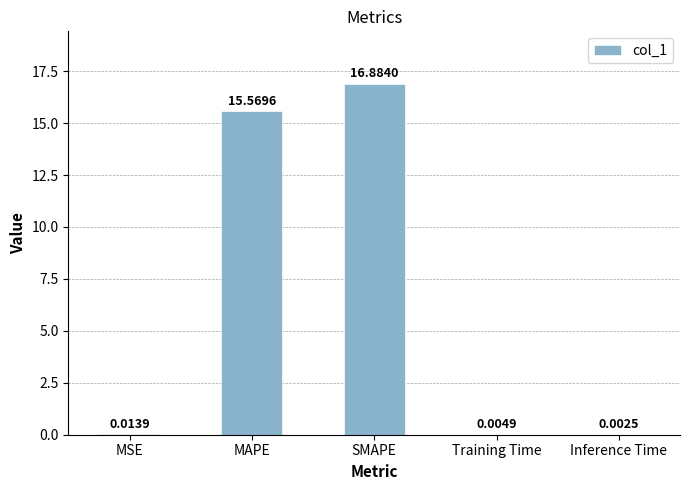

What is the maximum value shown in the chart?

16.9